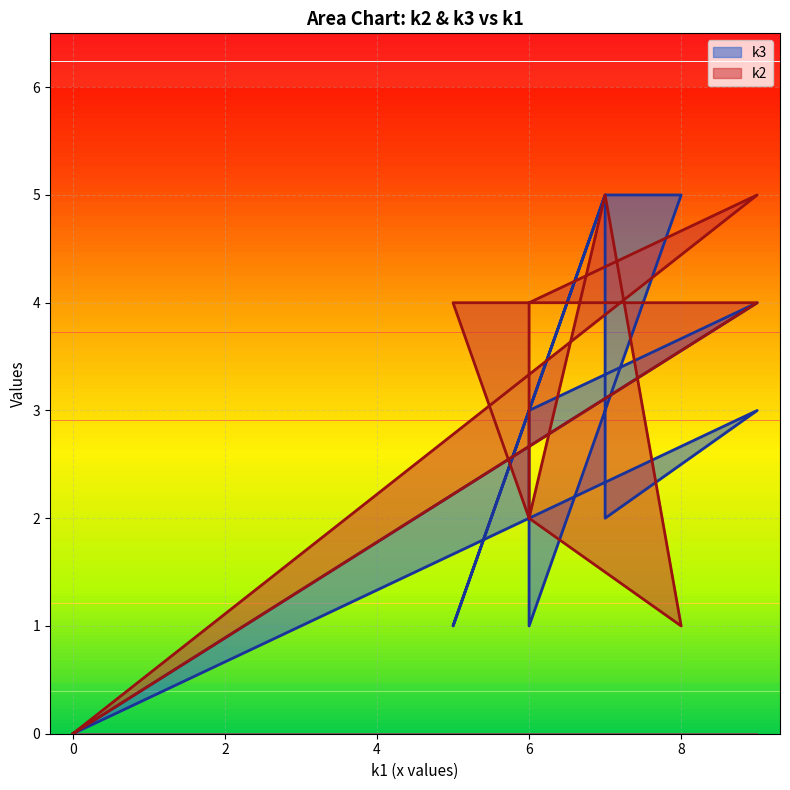

What is the spread (max minus min) of values at i7?

3